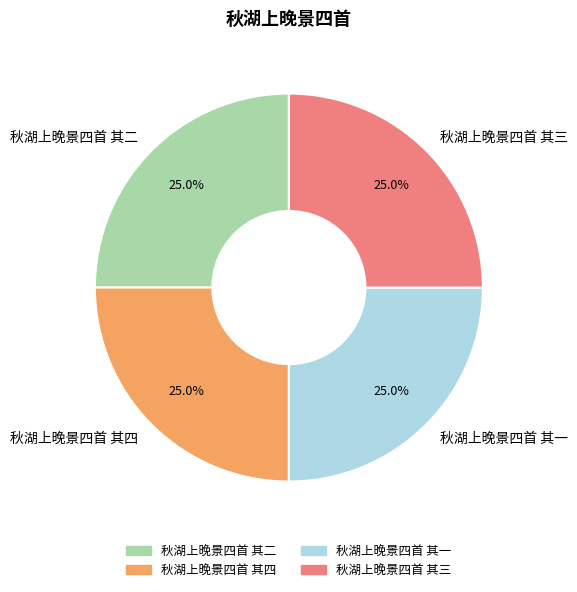

Is it true that 秋湖上晚景四首 其三 is 37% of the pie?

False